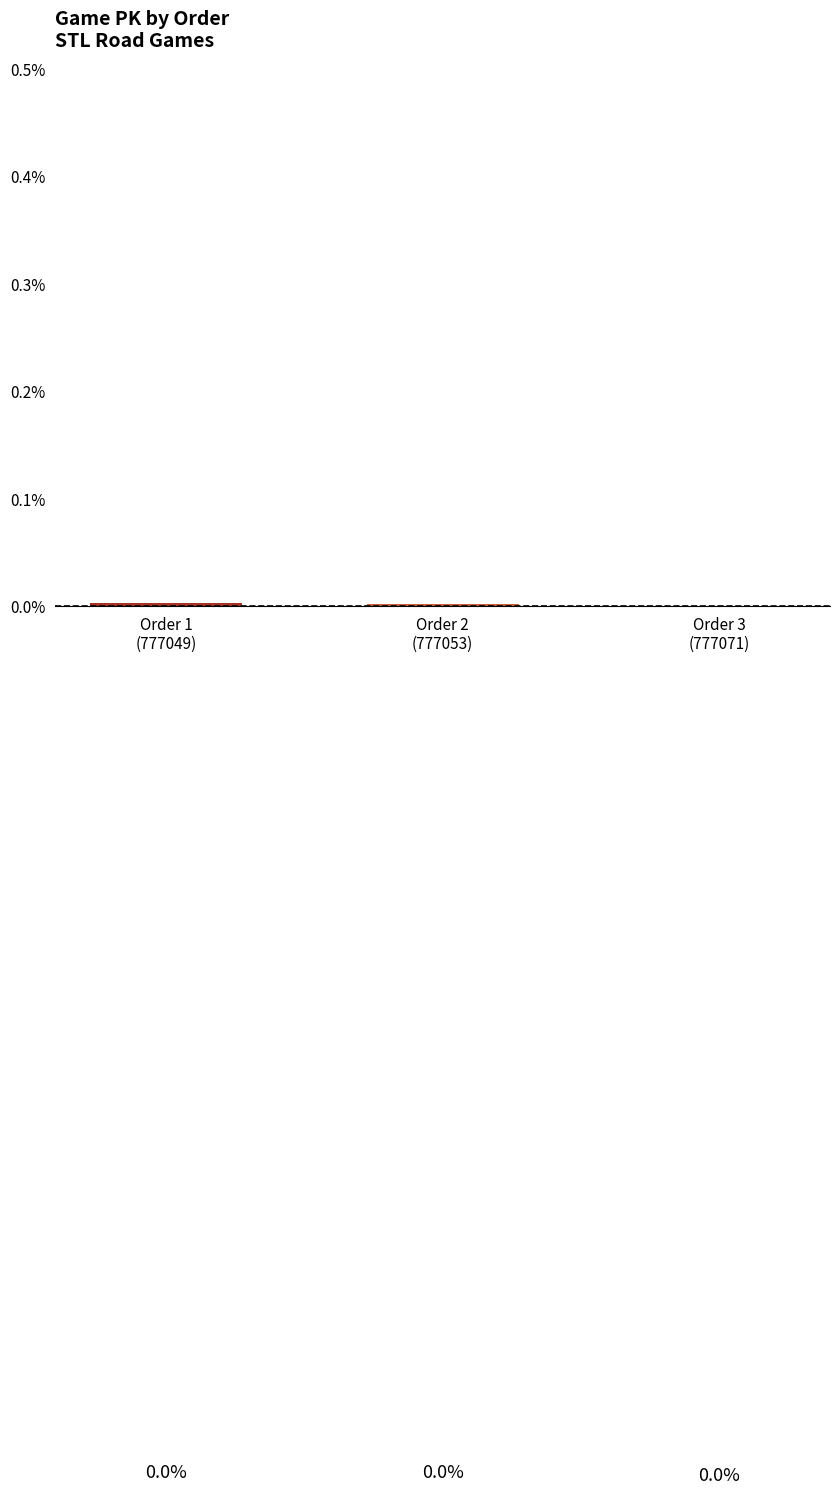

How many values are between 0 and 1?

3